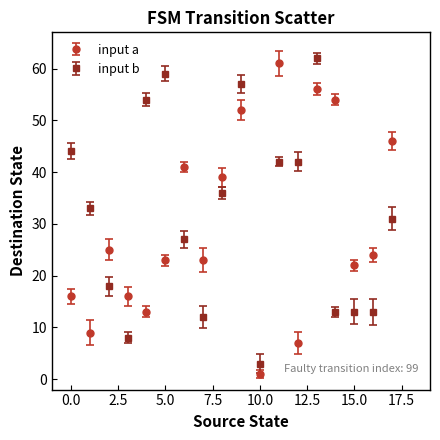

True or false: input a and input b intersect in this chart.

True